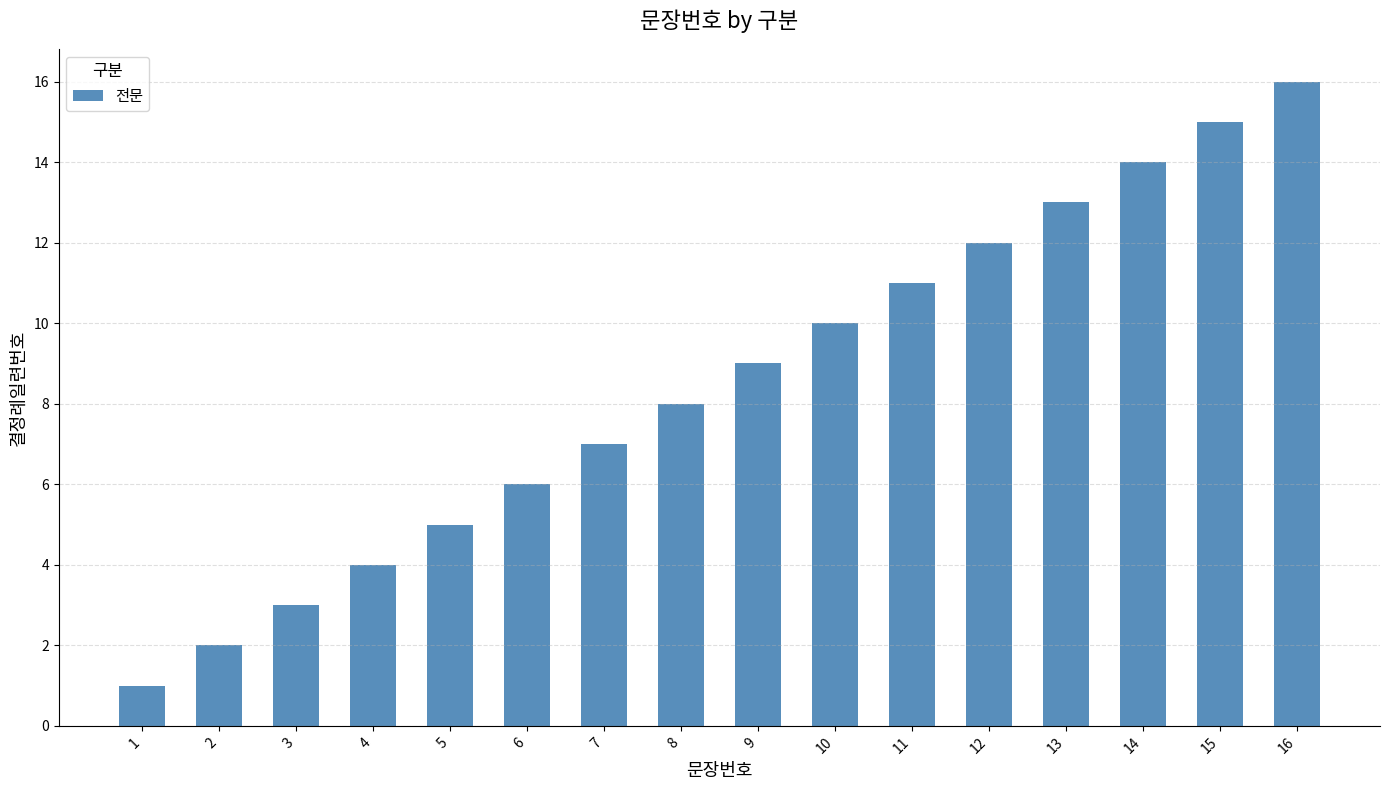

What is the value of the 14th bar from the left?

14